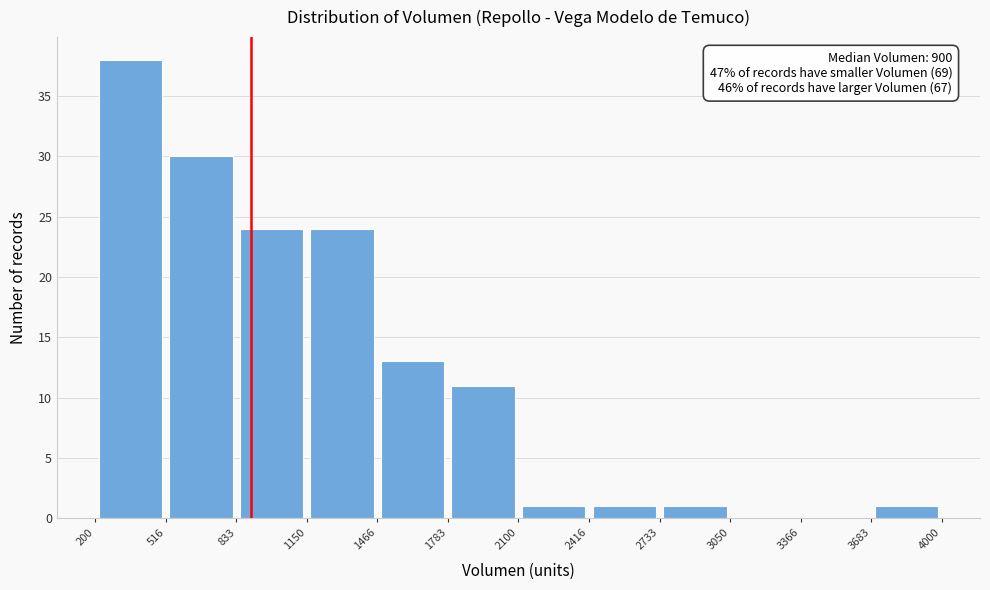

Over which range of the x-axis is the bar tallest?

200 to 516